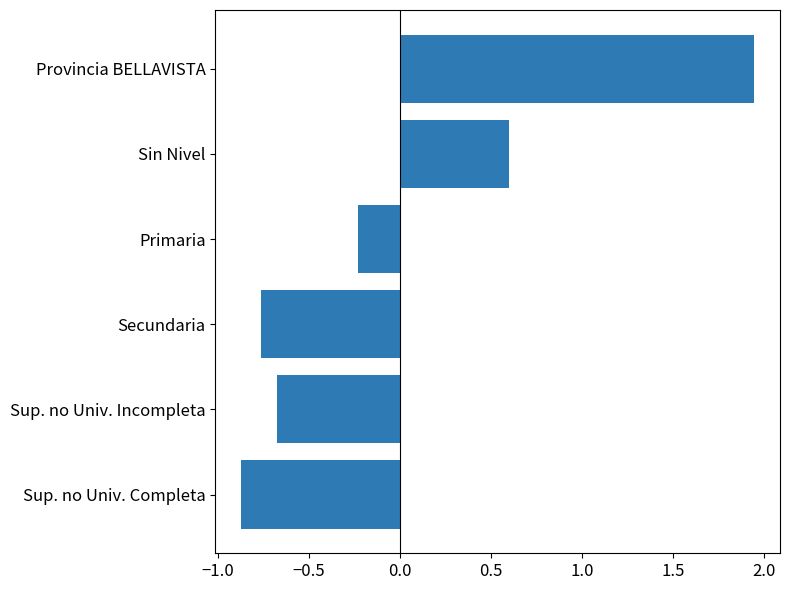

Does the chart contain stacked bars?

No